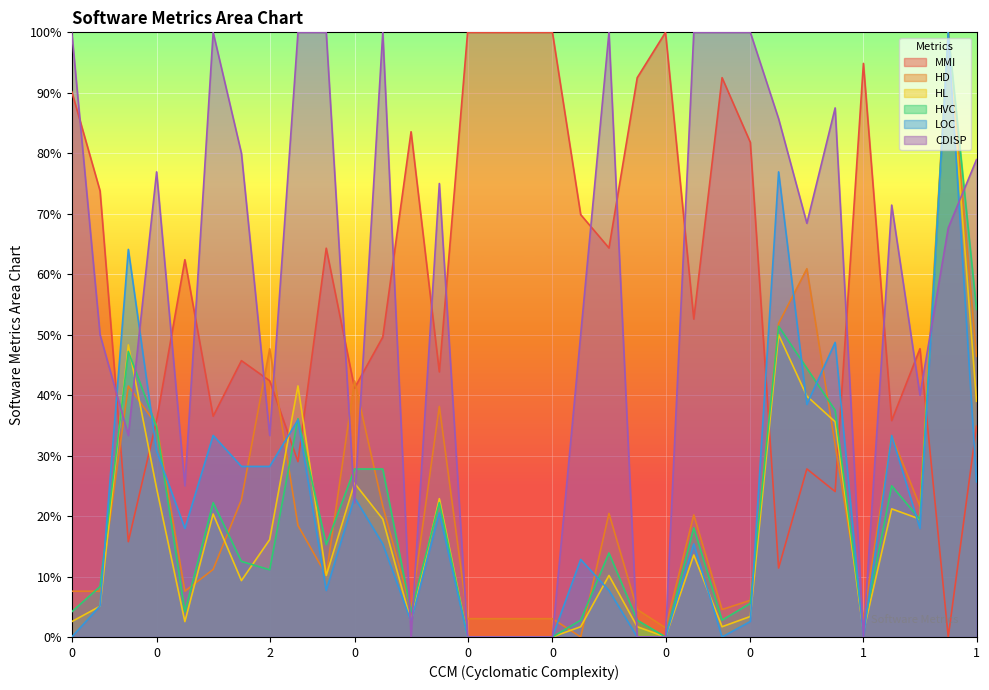

What is the label of the 20th point from the right?

4